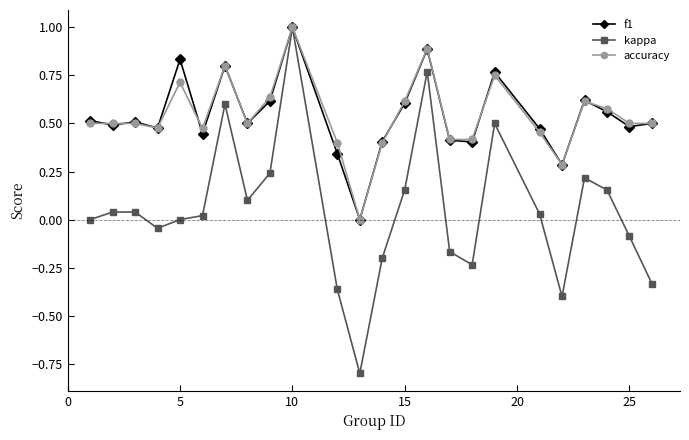

What is the value of the f1 point at the 10th from the left?

1.0